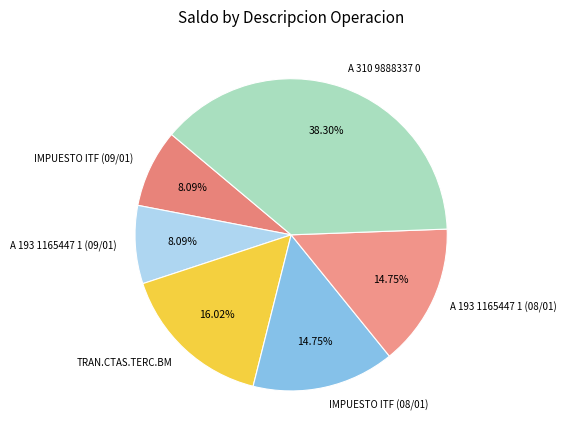

What is the ratio of the value at A 193 1165447 1 (09/01) to the value at TRAN.CTAS.TERC.BM?

0.5